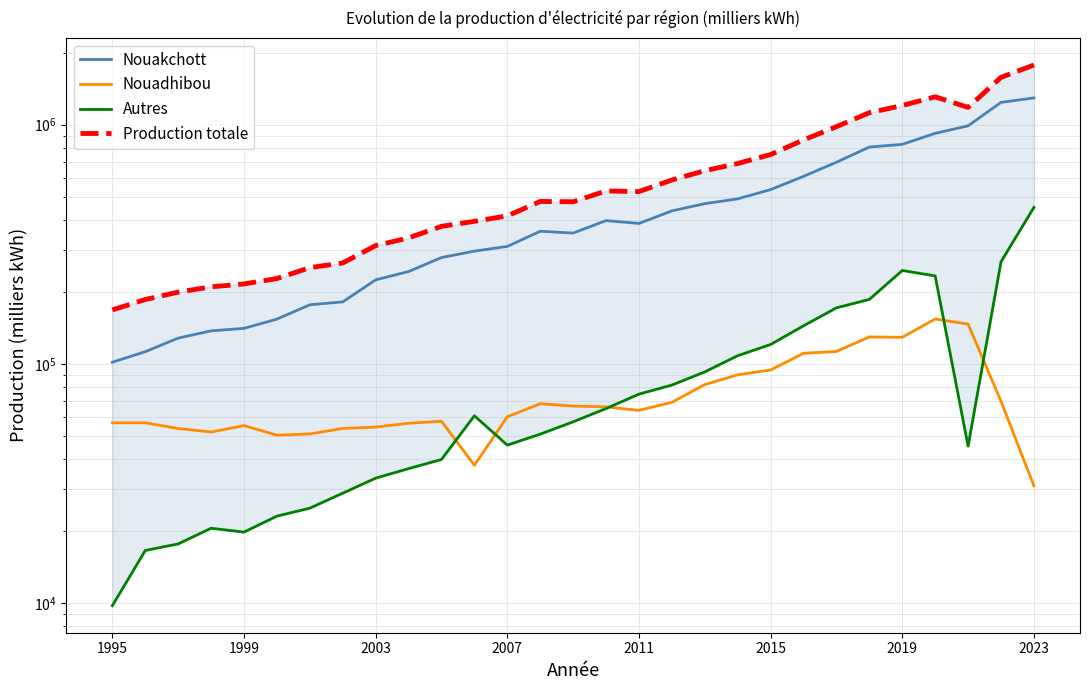

How many lines are shown in the chart?

4